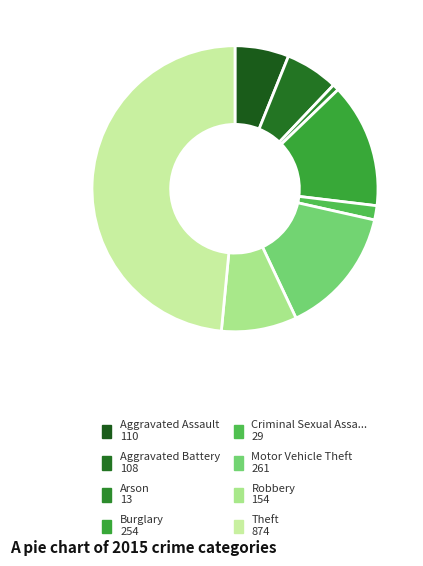

Count the number of slices in the pie.

8